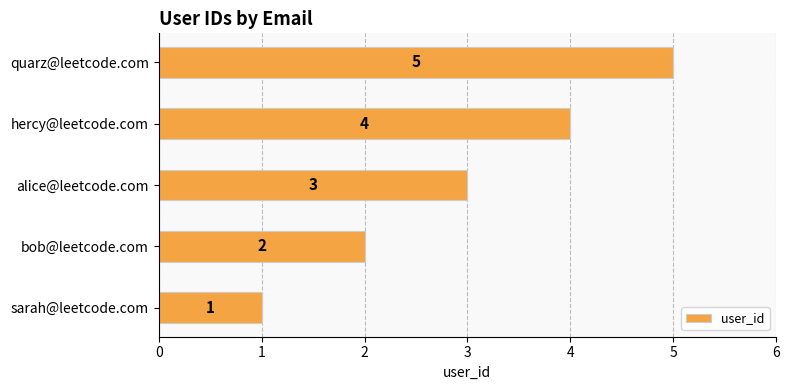

What is the sum of all values?

15